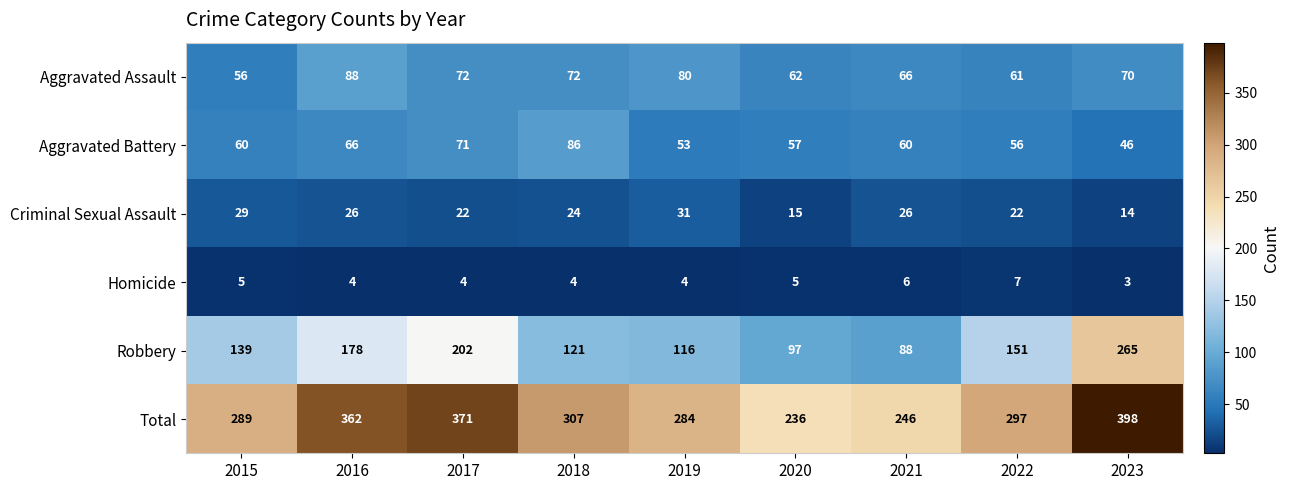

What is the spread (max minus min) of values at 2021?

240